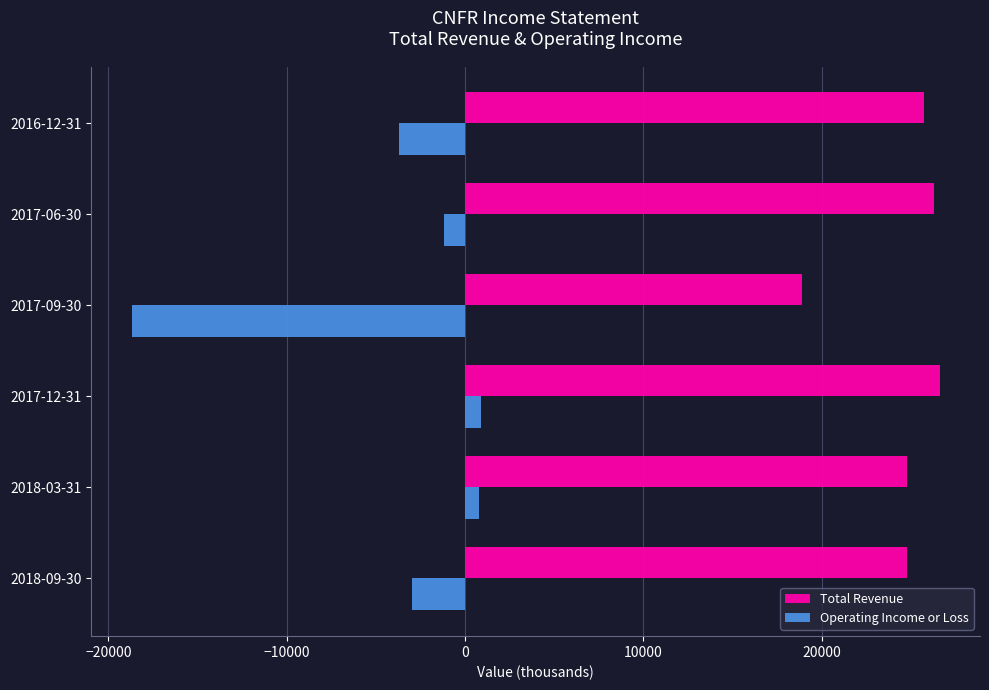

What is the greatest value displayed?

26600